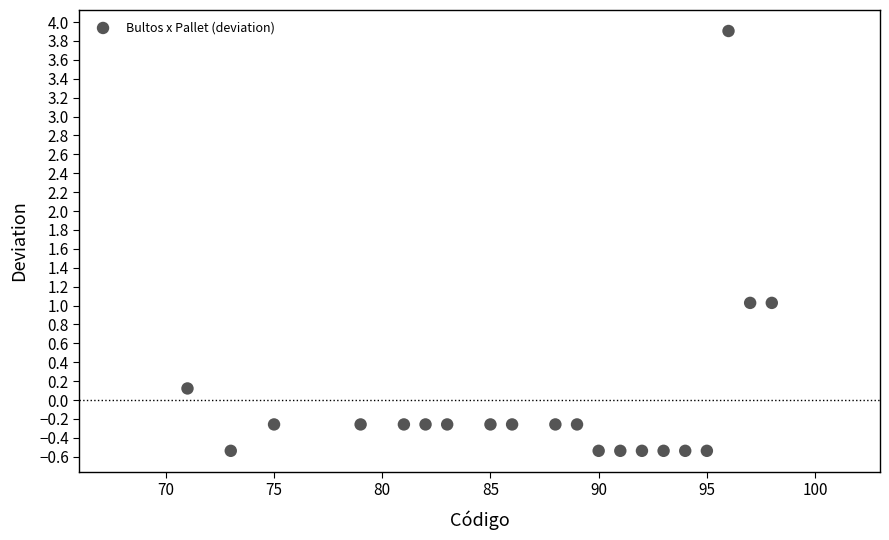

What is the range of X values (max minus min)?

27.0